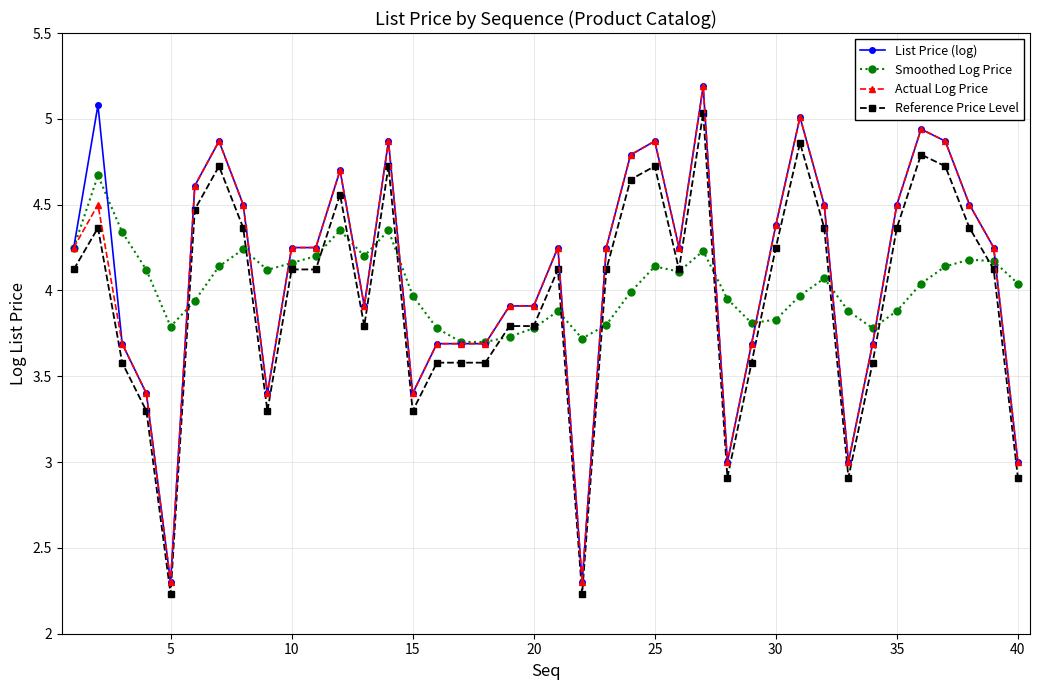

What is the value of the Actual Log Price point at the 31st from the left?

5.0